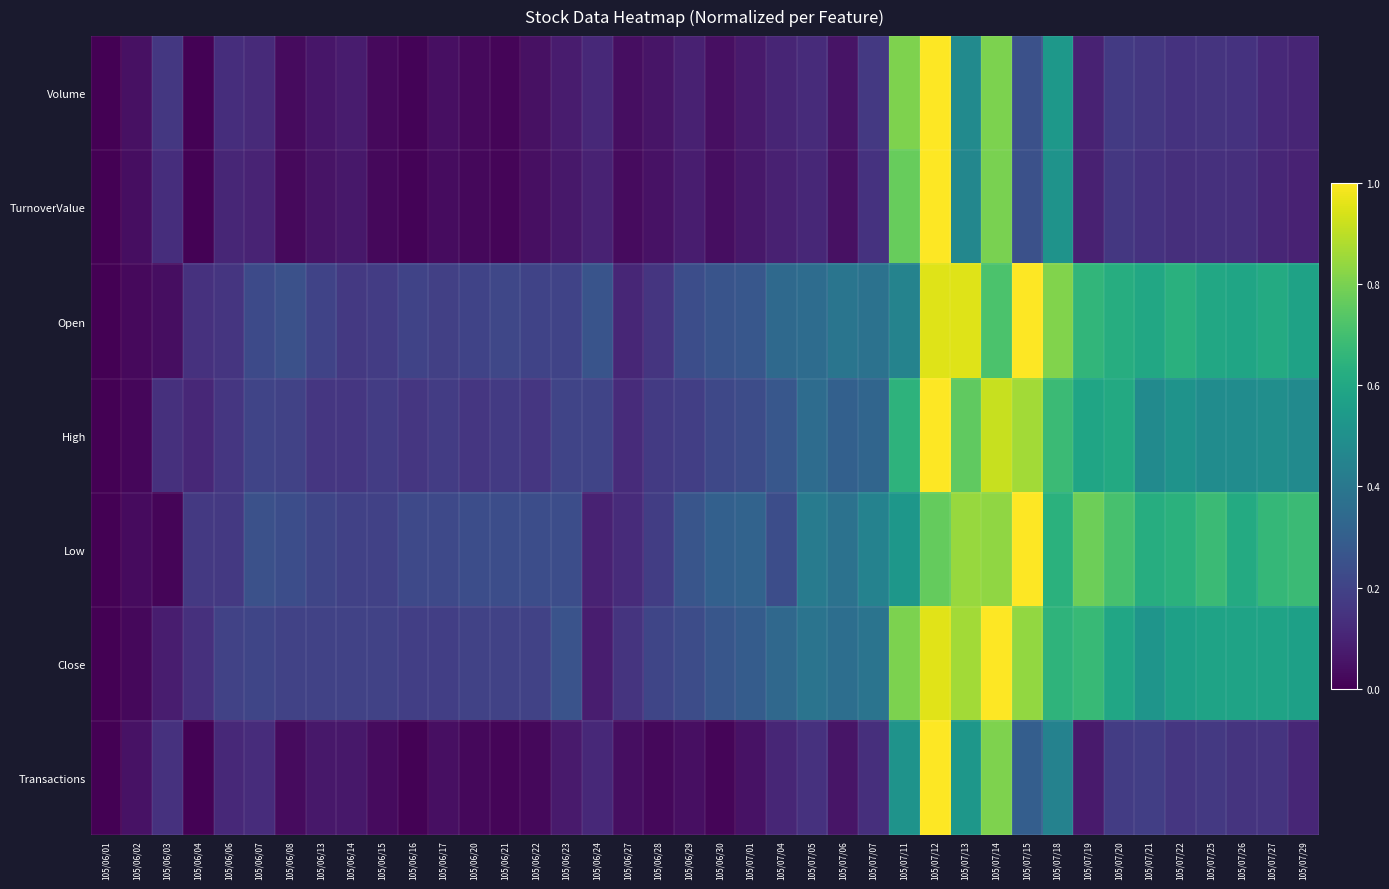

Which category has the lowest value across all series?

105/06/01